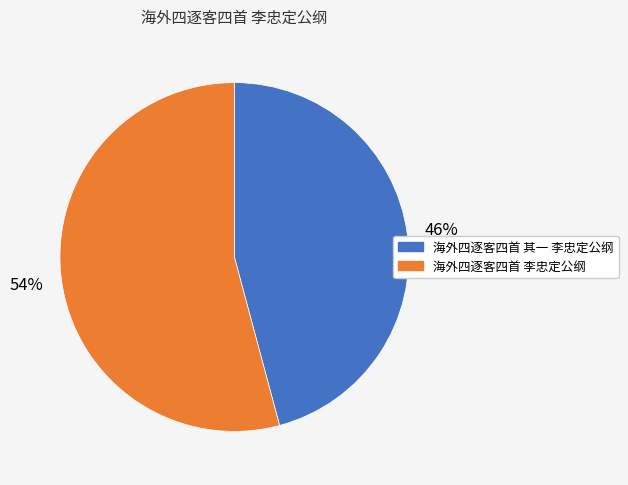

Which slice is the smallest?

海外四逐客四首 其一 李忠定公纲